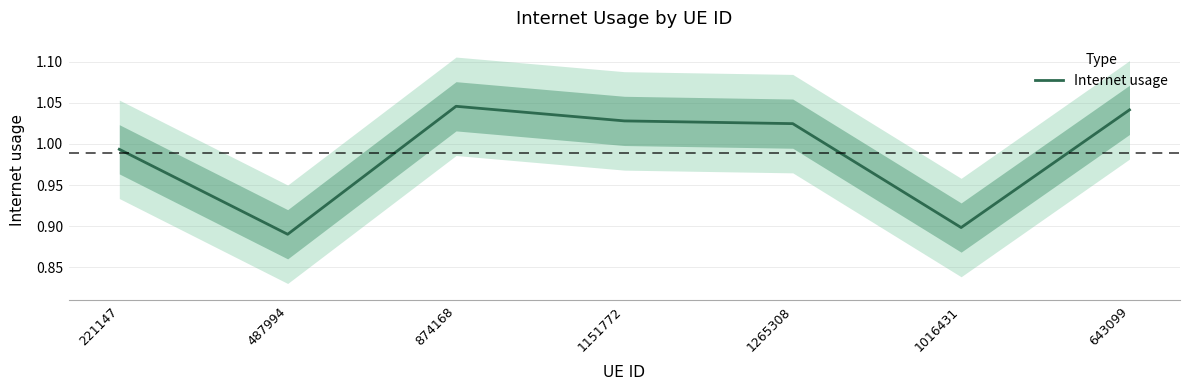

How many categories are shown in the chart?

7